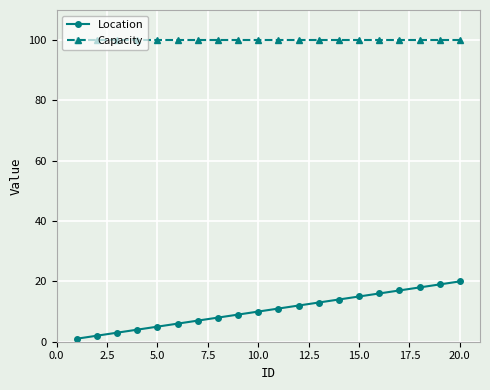

List the series in order of their overall mean, lowest first.

Location, Capacity